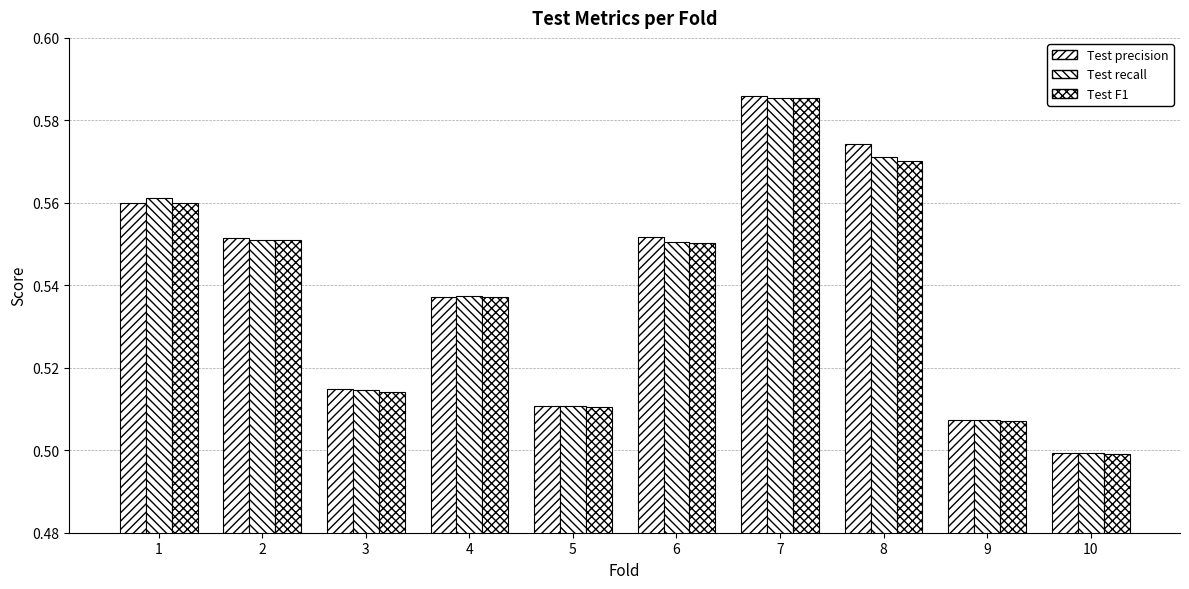

Is it true that Test precision equals 1.0 at 7?

False